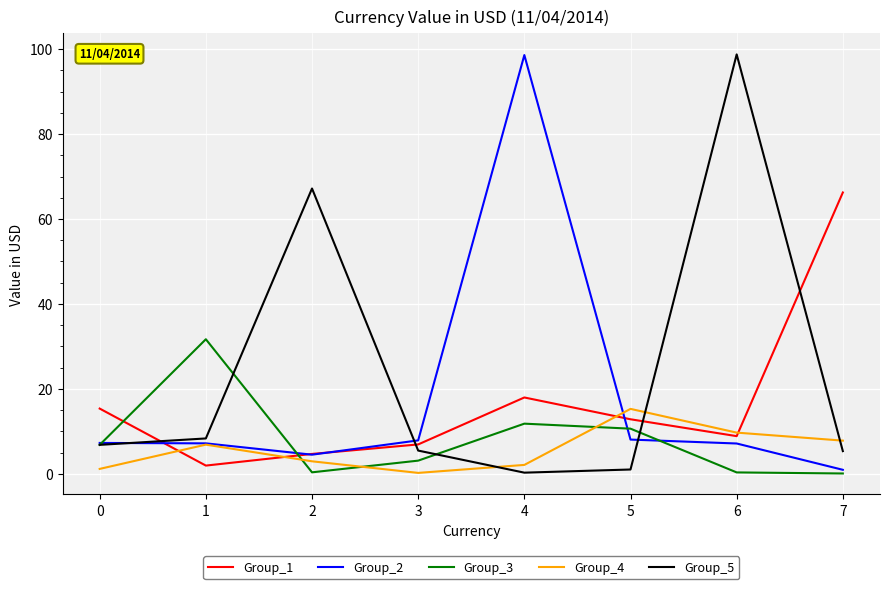

What is the greatest value displayed?

98.7